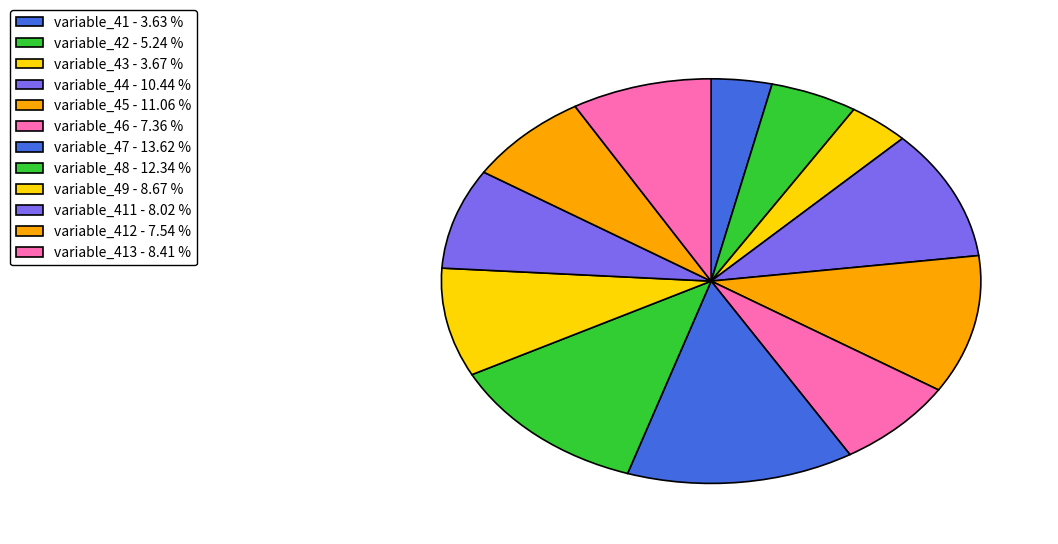

How many slices are in this pie chart?

12